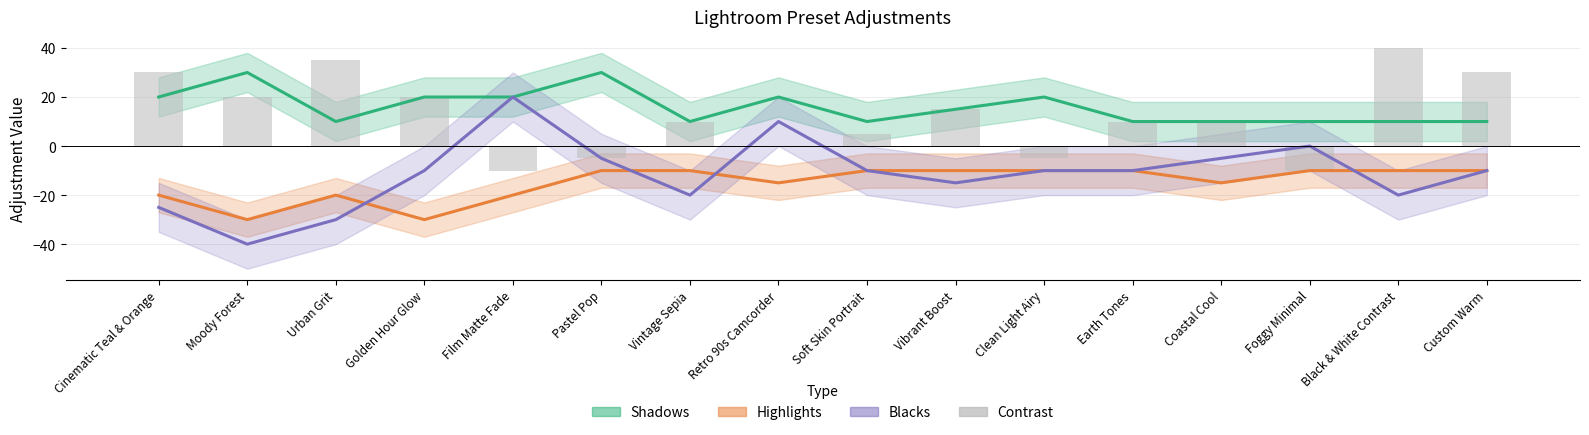

Are the bars horizontal?

No